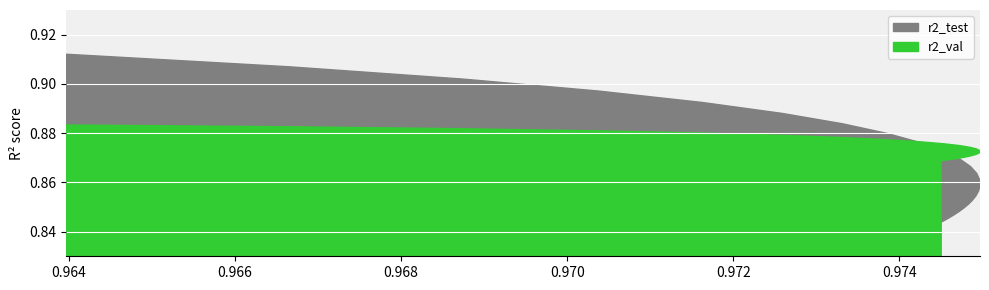

The r2_val series shows 1.4 at model_9_5_4. True or false?

False